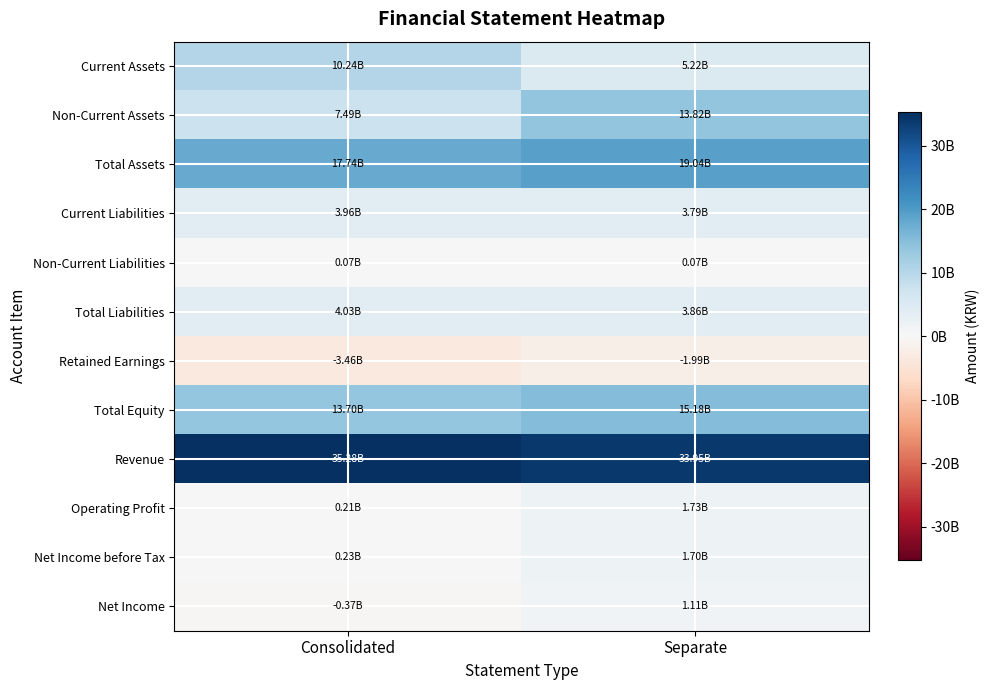

Reading left to right, list all the values displayed in this chart.

Current Assets: Consolidated=10243312893	Separate=5216644443
Non-Current Assets: Consolidated=7494355284	Separate=13818780861
Total Assets: Consolidated=17737668177	Separate=19035425304
Current Liabilities: Consolidated=3961988481	Separate=3791139672
Non-Current Liabilities: Consolidated=70749384	Separate=66714438
Total Liabilities: Consolidated=4032737865	Separate=3857854110
Retained Earnings: Consolidated=-3464300726	Separate=-1991659844
Total Equity: Consolidated=13704930312	Separate=15177571194
Revenue: Consolidated=35281188365	Separate=33945258428
Operating Profit: Consolidated=205057389	Separate=1733780239
Net Income before Tax: Consolidated=228209745	Separate=1700850627
Net Income: Consolidated=-367381085	Separate=1105259797